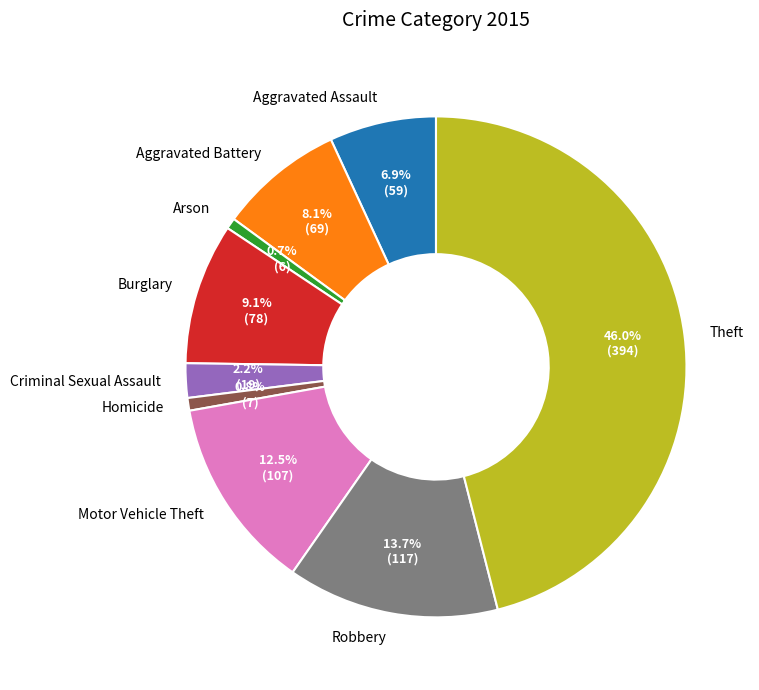

Do Criminal Sexual Assault and Aggravated Assault together represent more than half of the pie?

No